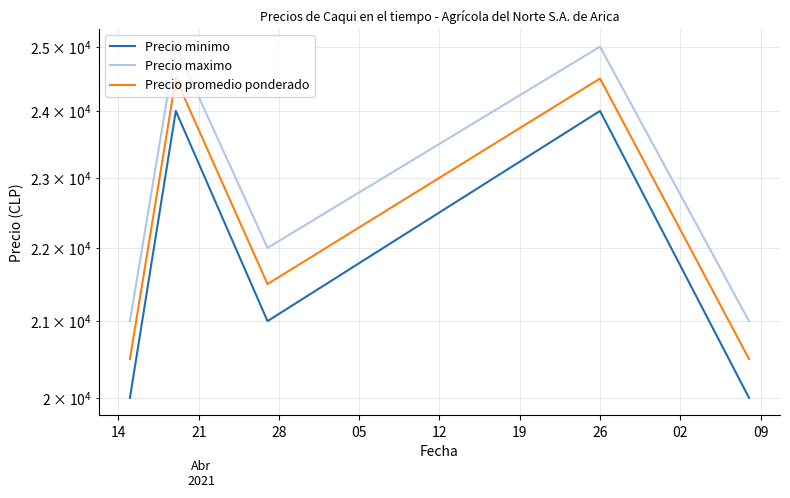

Which category has the highest value across all series?

21